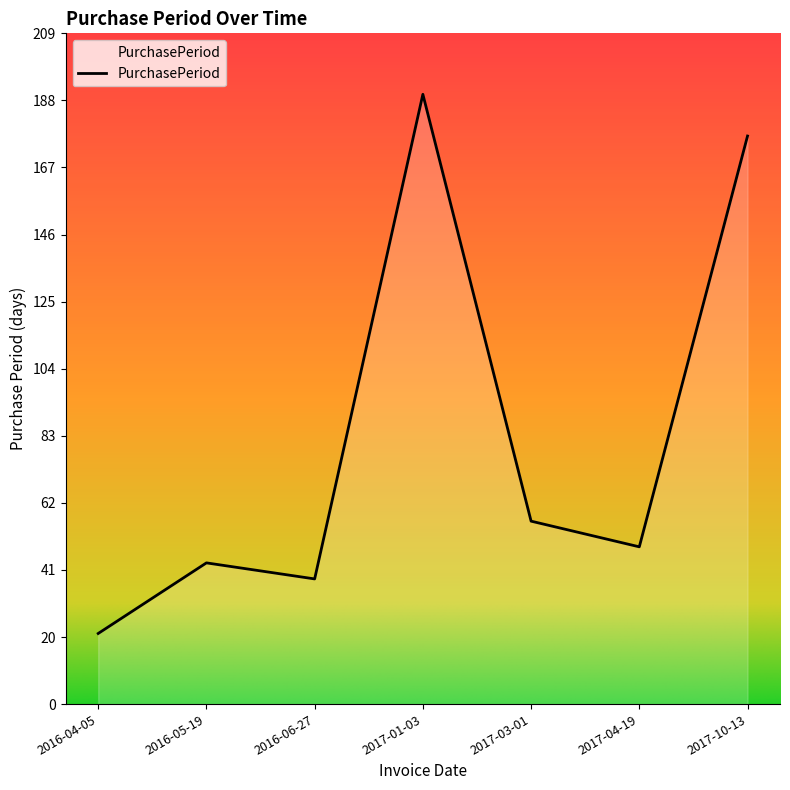

List the labels in order of value, largest first.

2017-01-03, 2017-10-13, 2017-03-01, 2017-04-19, 2016-05-19, 2016-06-27, 2016-04-05